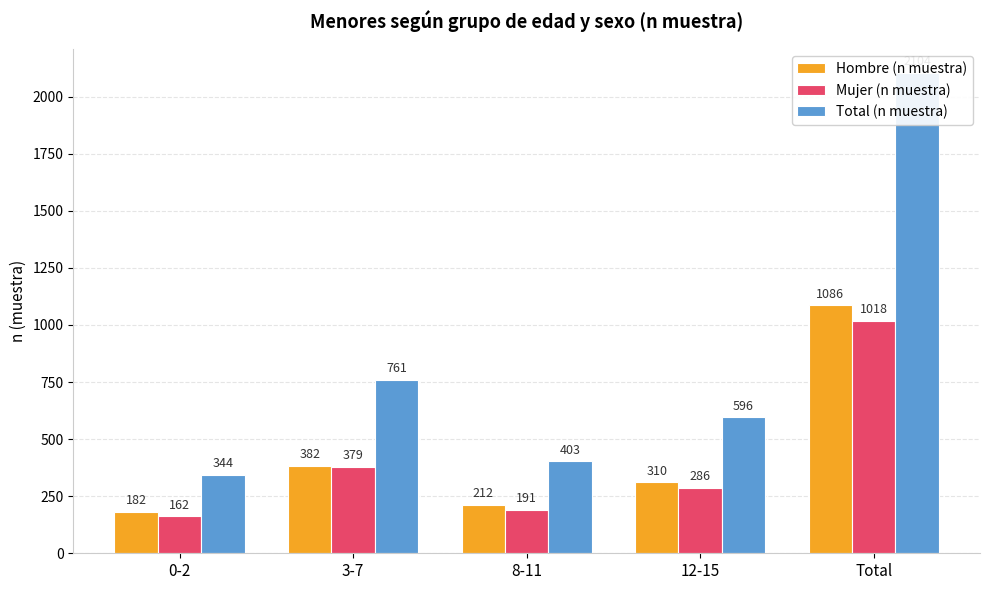

What is the sum of the Total (n muestra) values at 12-15 and 8-11?

999